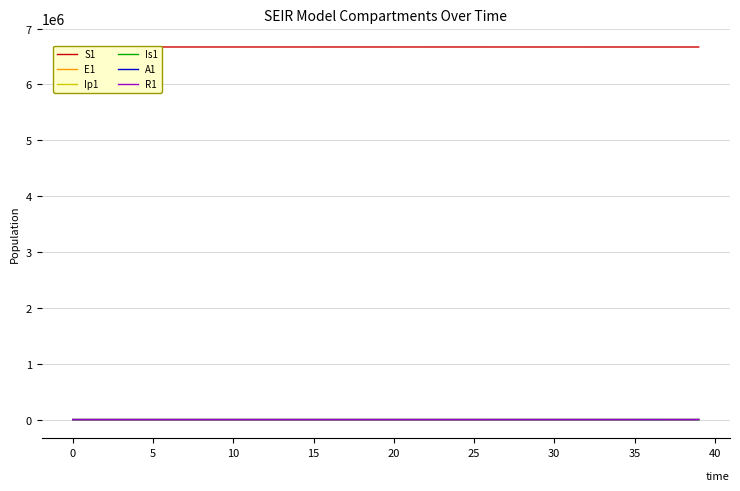

What value does the Is1 series have at 19?

8.0